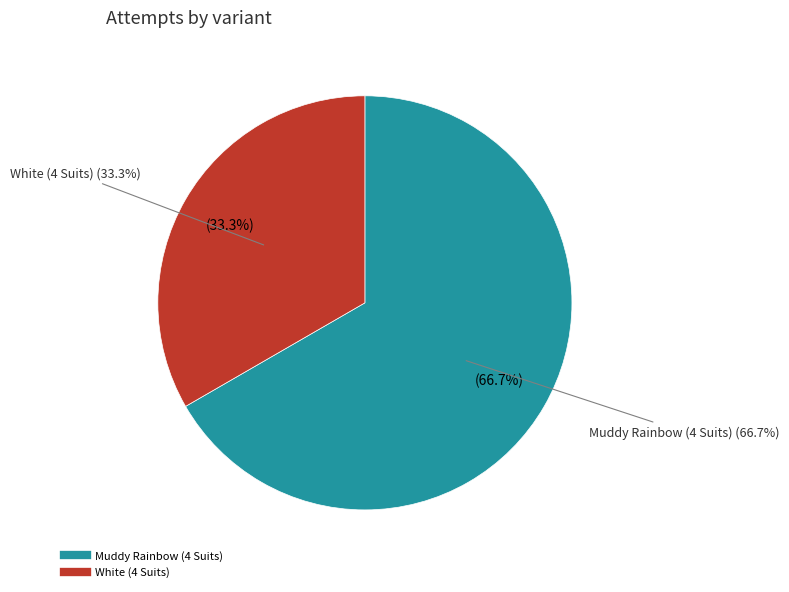

What is the change in value from Muddy Rainbow (4 Suits) to White (4 Suits)?

-1